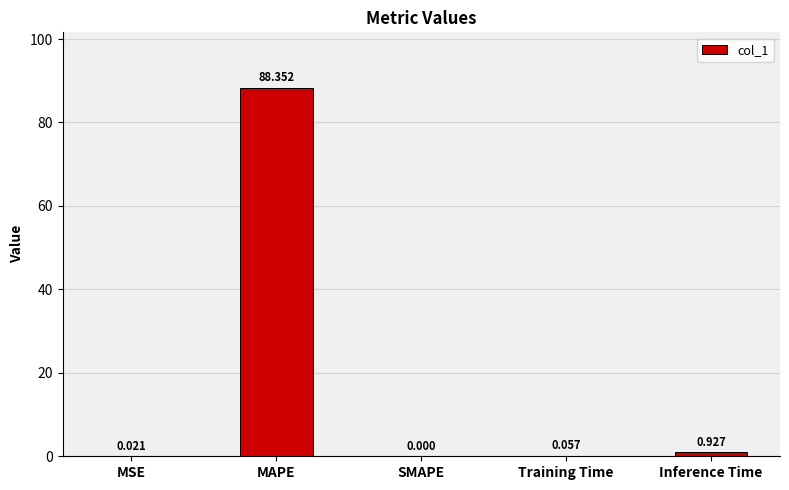

Between Training Time and Inference Time, which is larger?

Inference Time